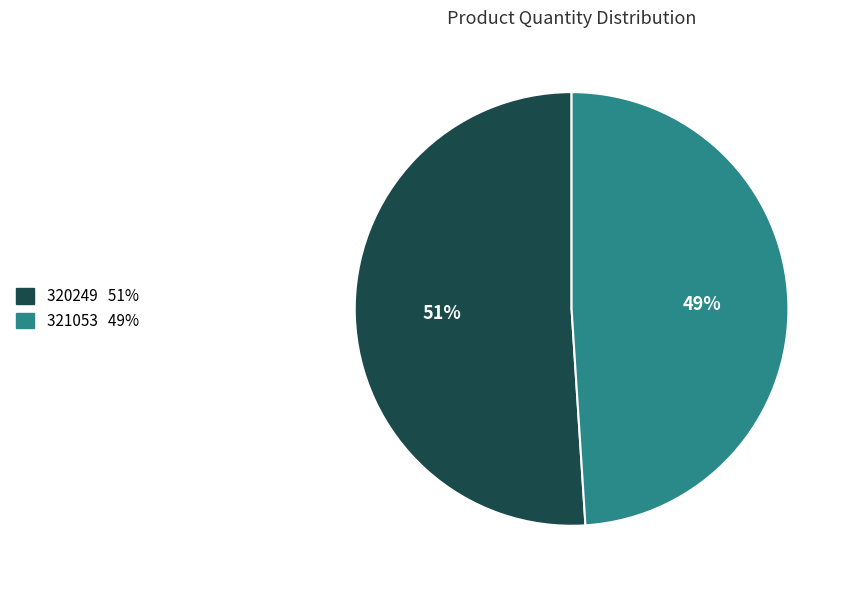

True or false: 320249 accounts for 51% of the total.

True